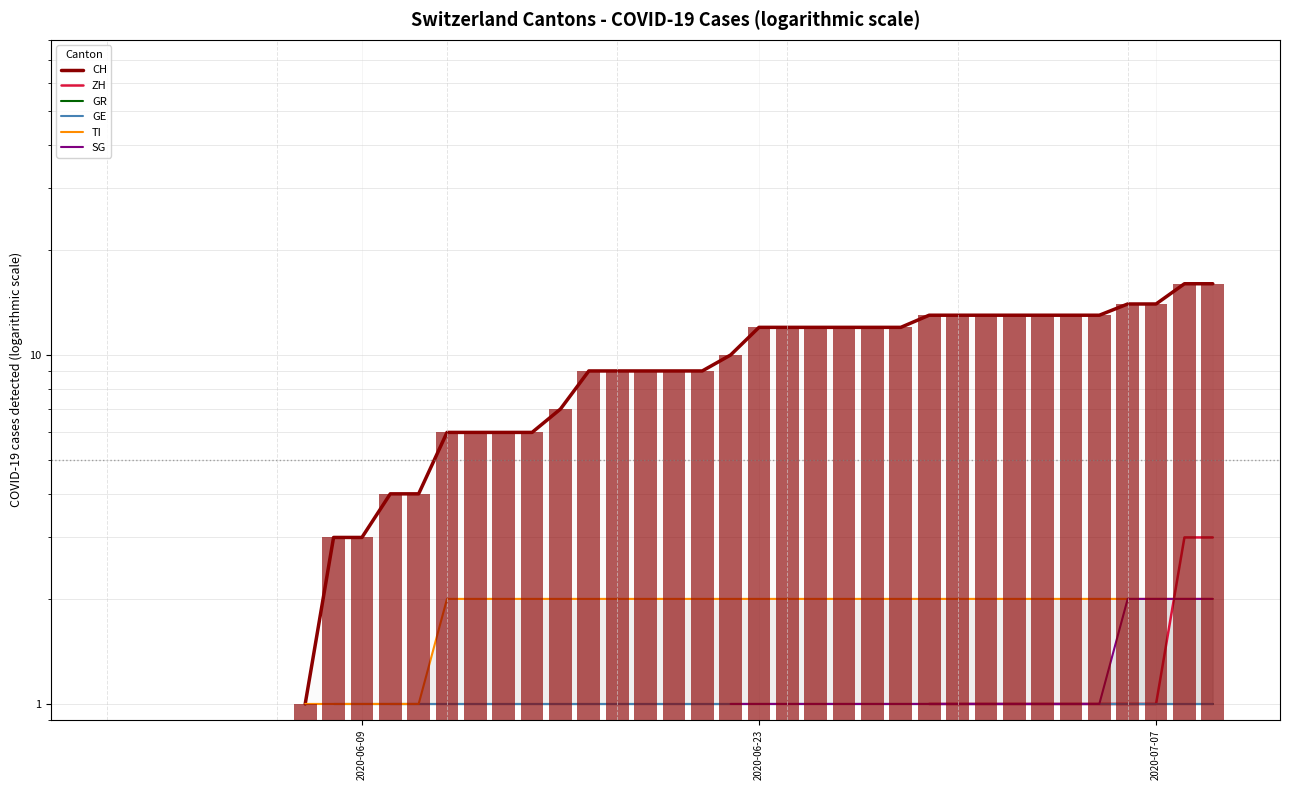

At which label does GR reach its minimum?

2020-06-09